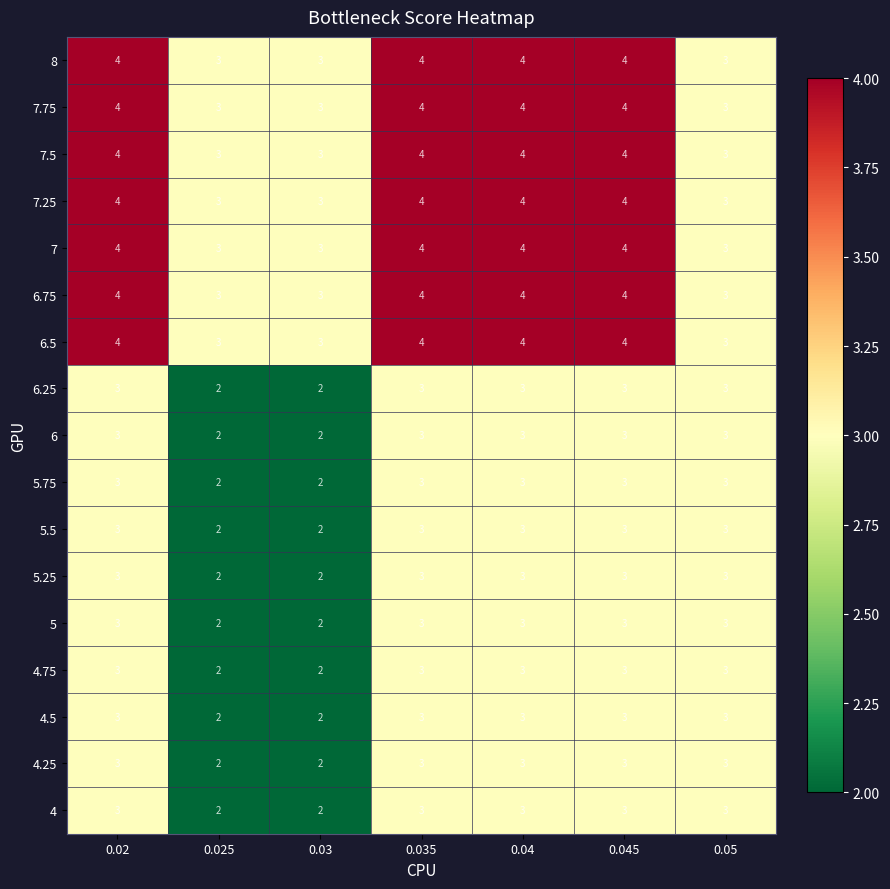

Read the 7 value at 0.04.

4